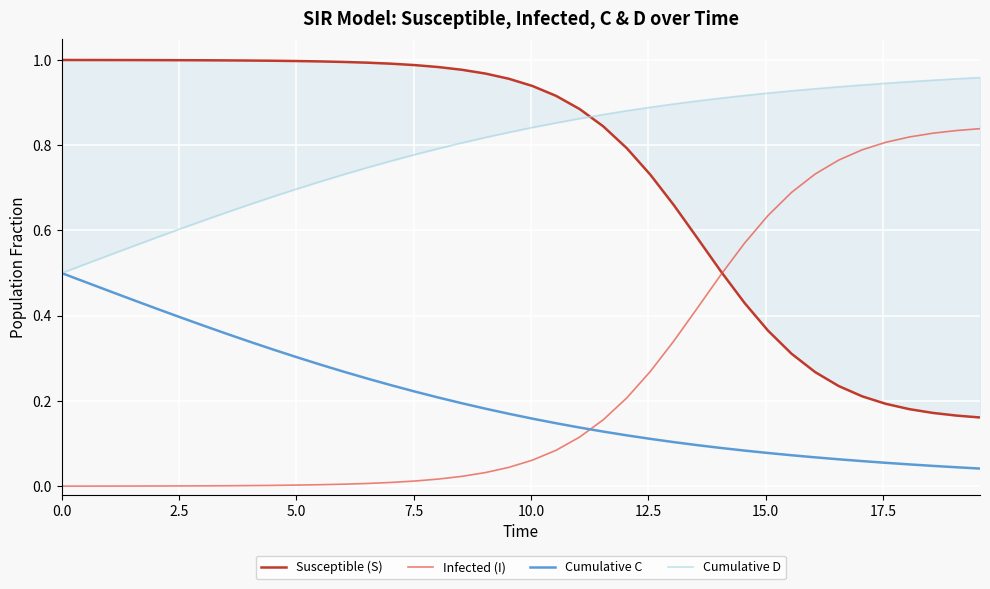

Which series has the largest range (max minus min)?

Susceptible (S)